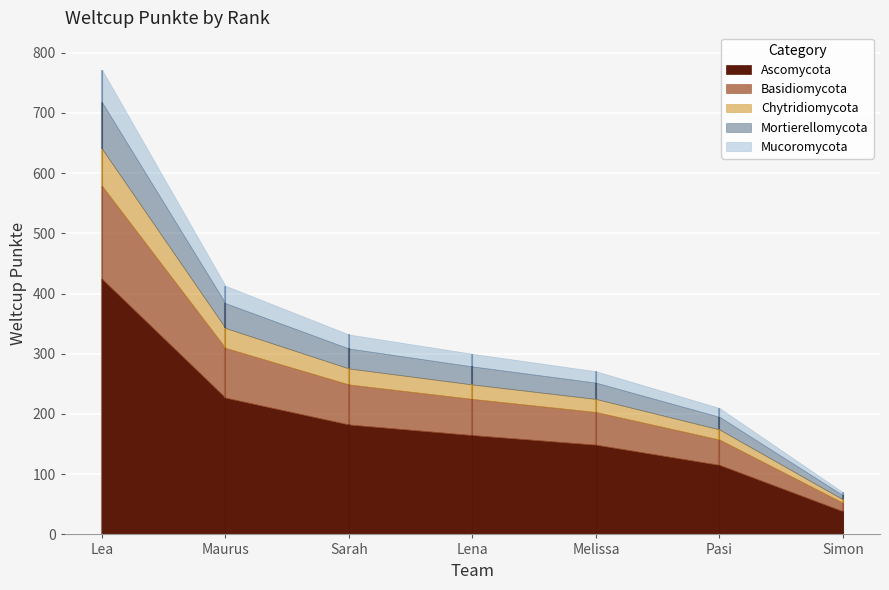

Between Lena and Pasi, which is larger?

Lena